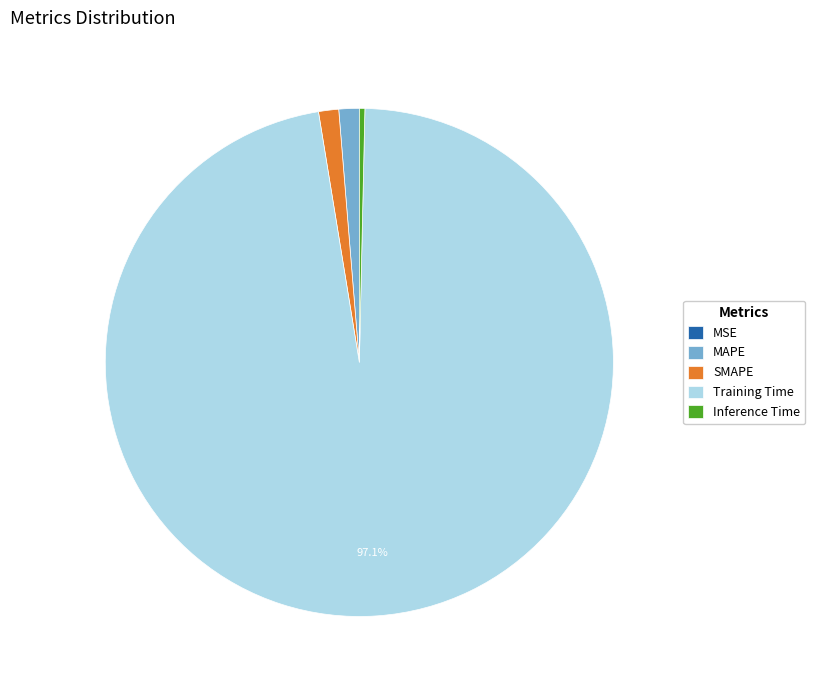

Is there any slice that represents more than half of the pie?

Yes